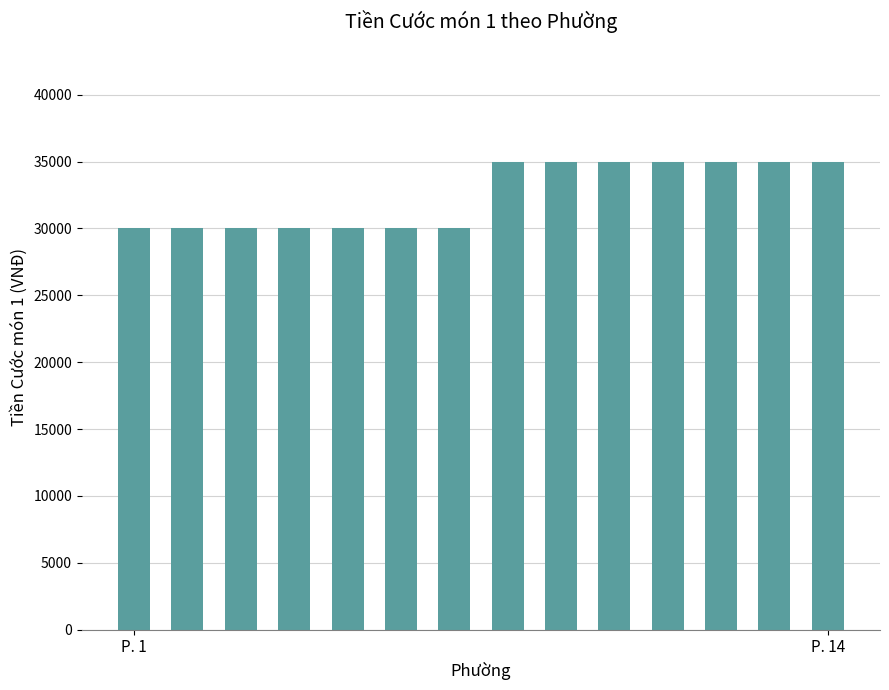

Reading left to right, extract all data points from this chart.

30000	30000	30000	30000	30000	30000	30000	35000	35000	35000	35000	35000	35000	35000